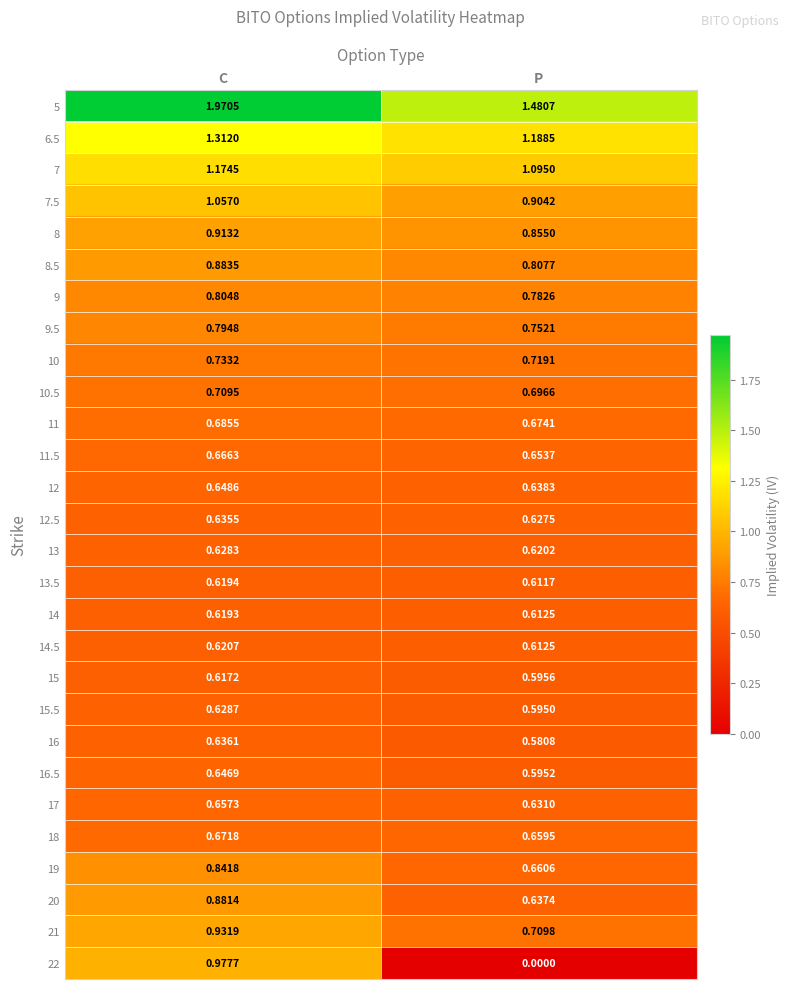

Count the number of data series in this chart.

28